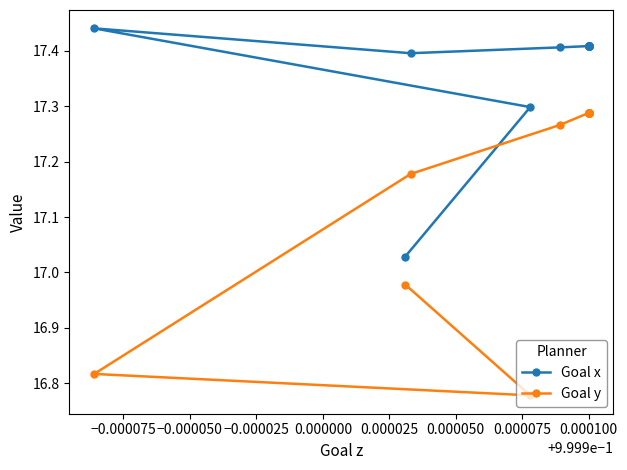

How many categories are shown in the chart?

15